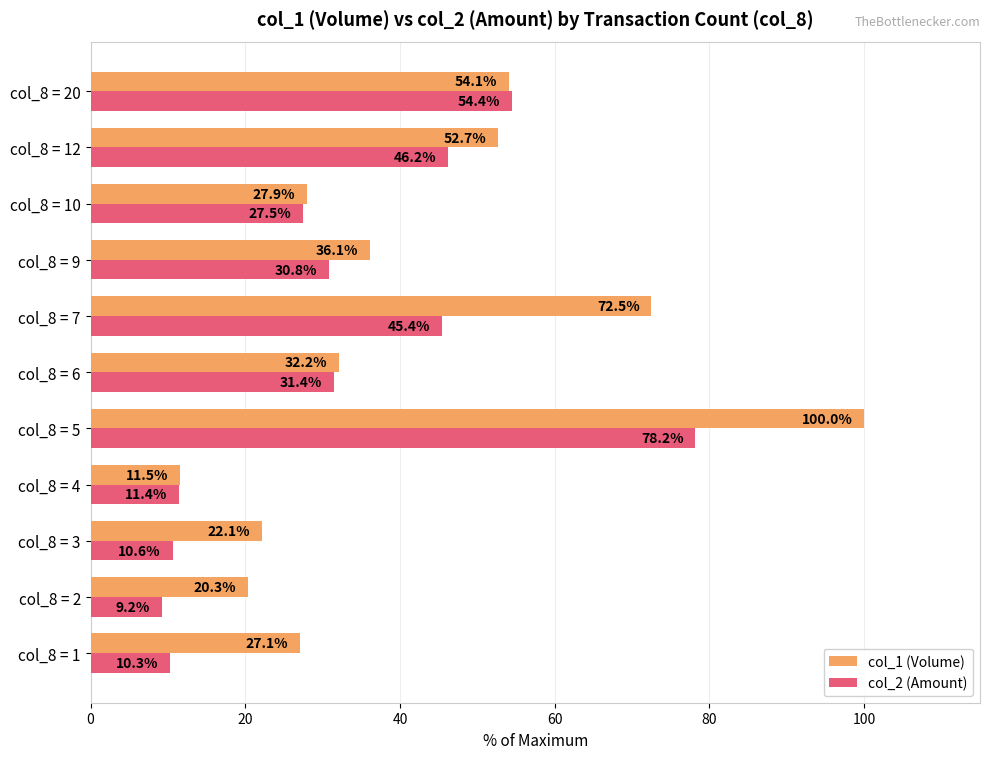

What is the difference between the second highest and second lowest values in the col_1 (Volume) series?

52.2